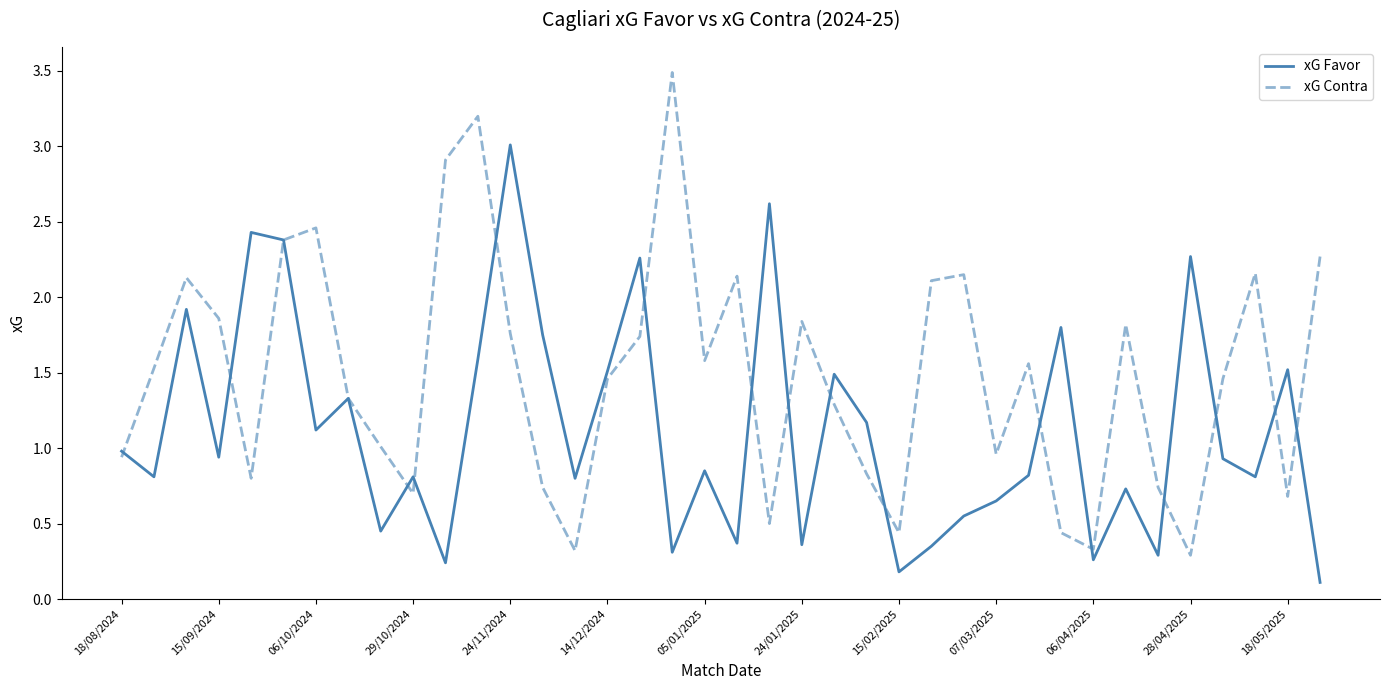

List the series in order of their overall mean, lowest first.

xG Favor, xG Contra